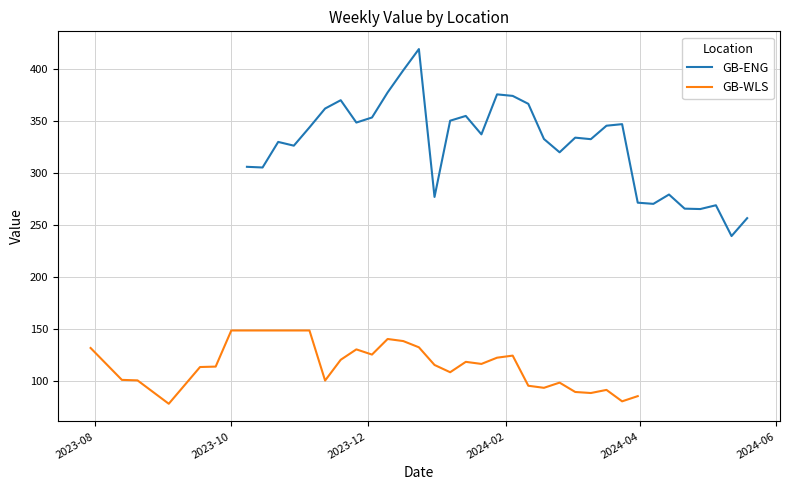

What is the difference between the maximum and minimum values in the GB-WLS series?

70.5